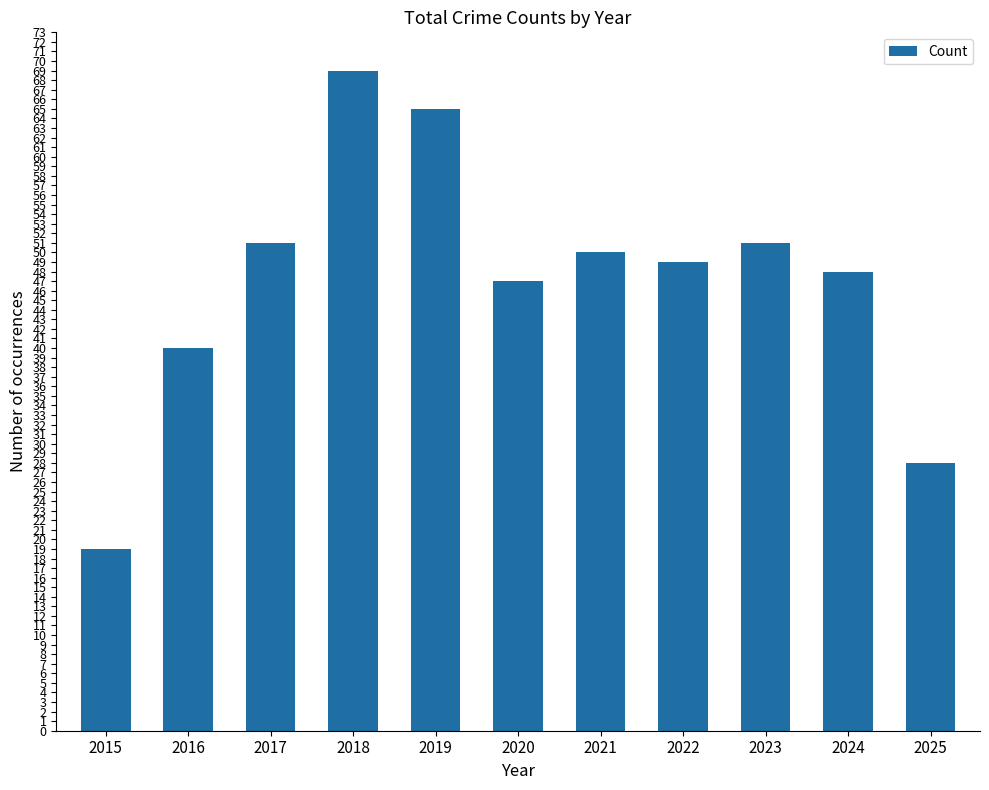

The value at 2020 is 47. True or false?

True